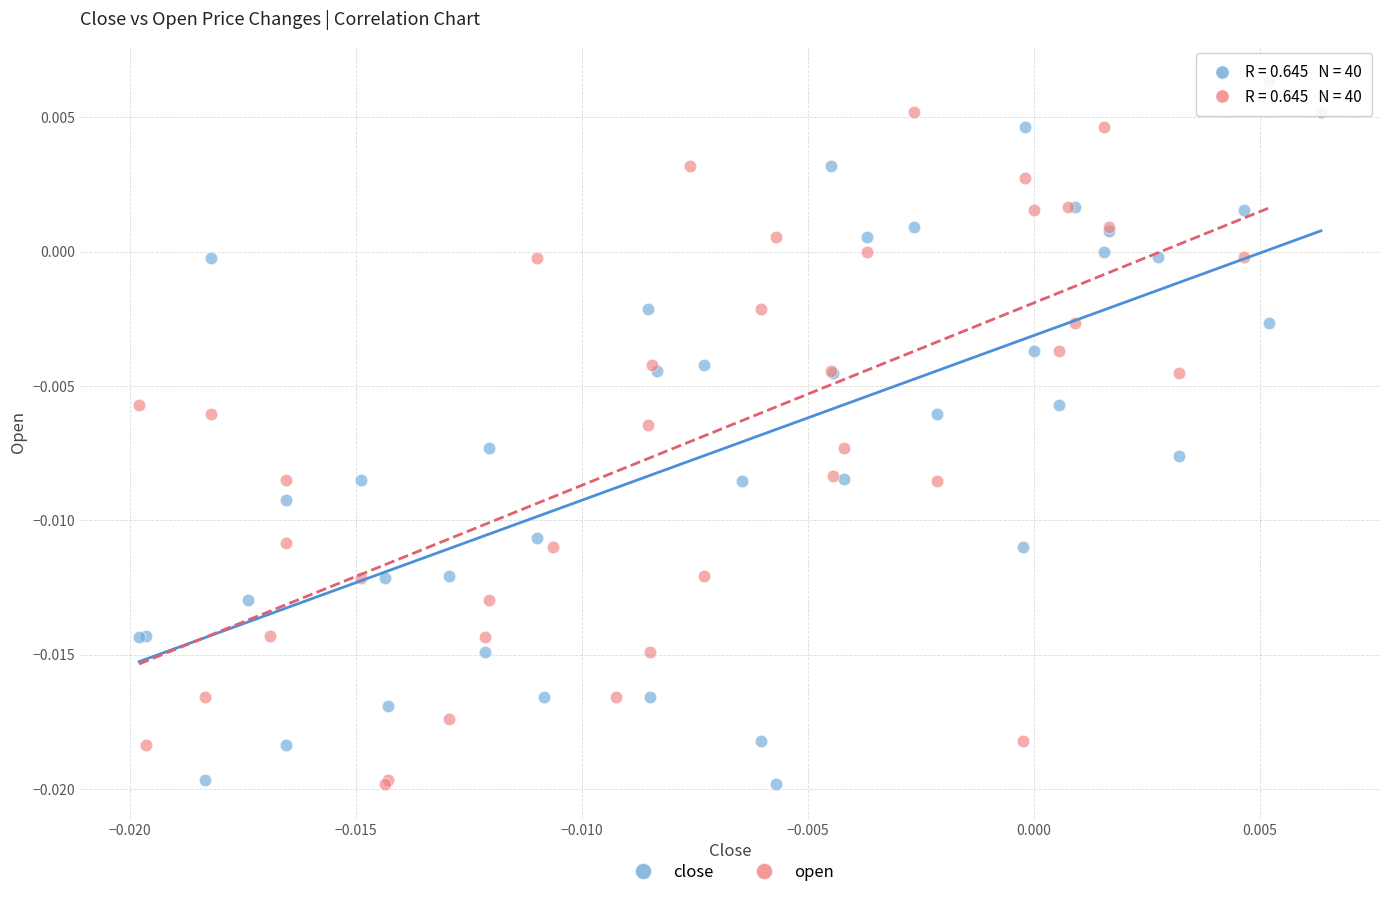

Which series has the widest spread of Y values?

open